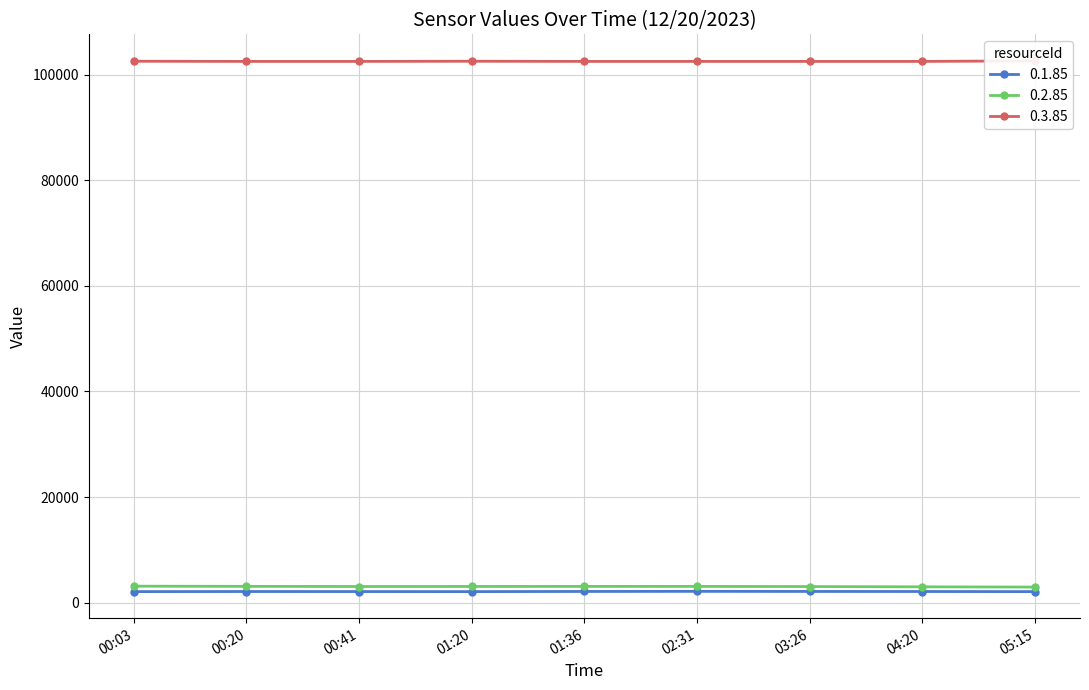

How many data points in 0.1.85 are above 2121?

4